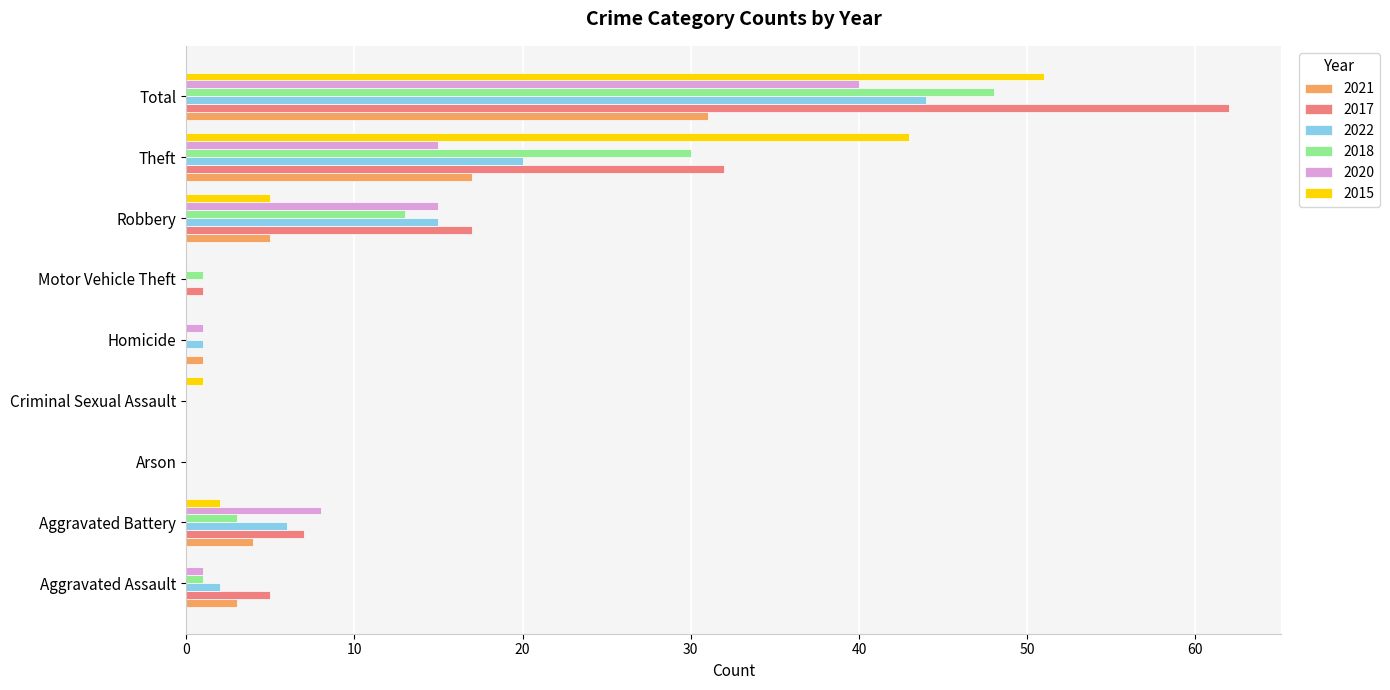

Is the value of 2015 at Aggravated Assault greater than the value of 2020 at Theft?

No